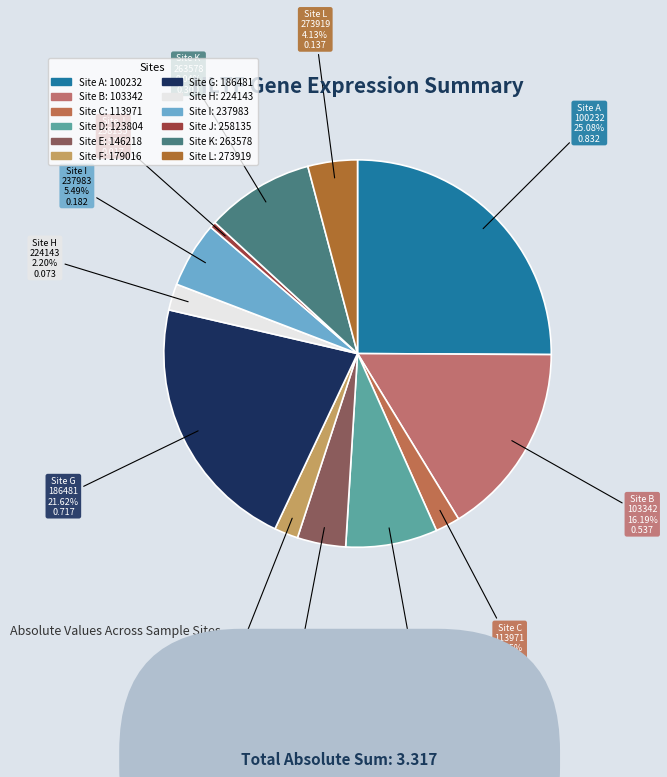

What percentage is the 263578 slice, to the nearest percent?

9%